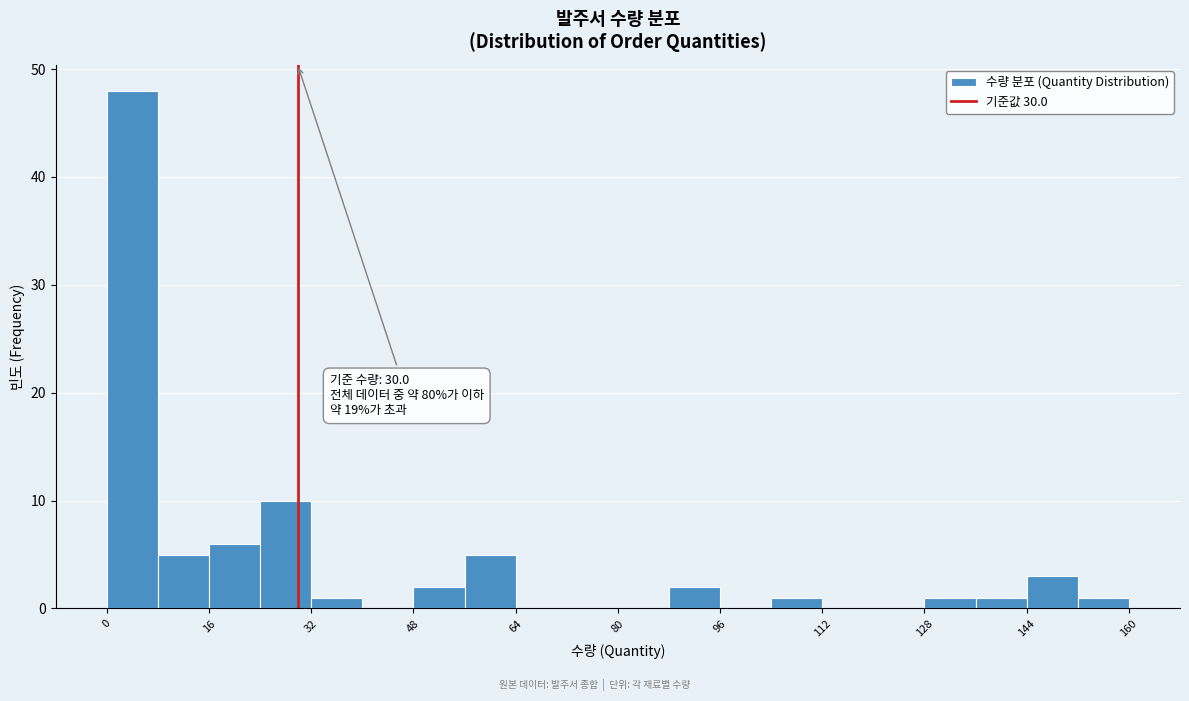

Around what value on the x-axis is the tallest bar? Give the approximate position of its centre, as read against the axis.

4